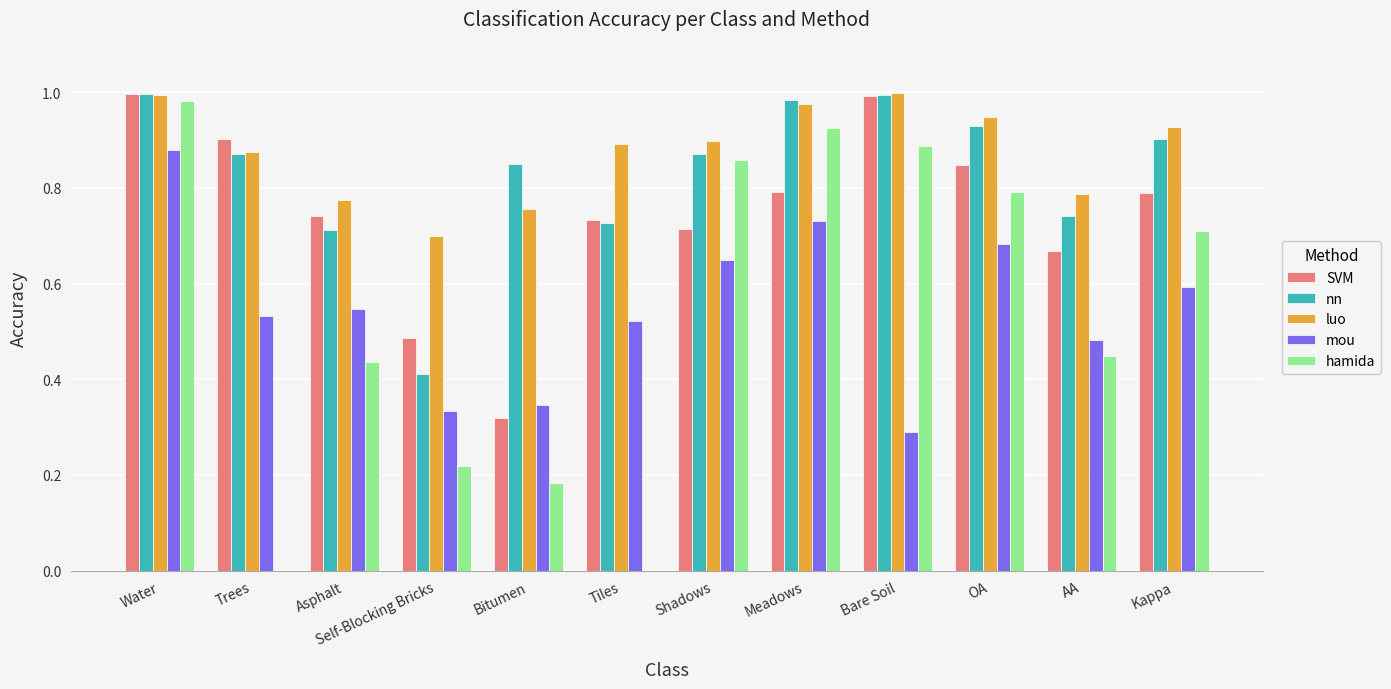

At which category is the sum across all series the highest?

Water